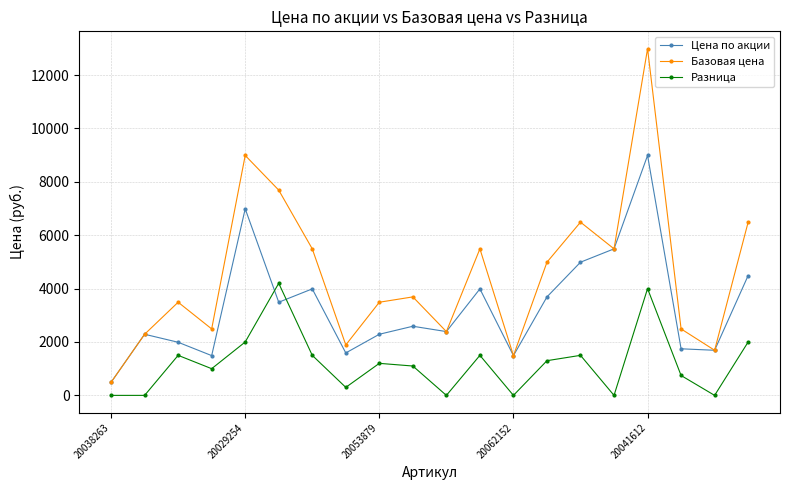

How many distinct data groups are displayed?

3